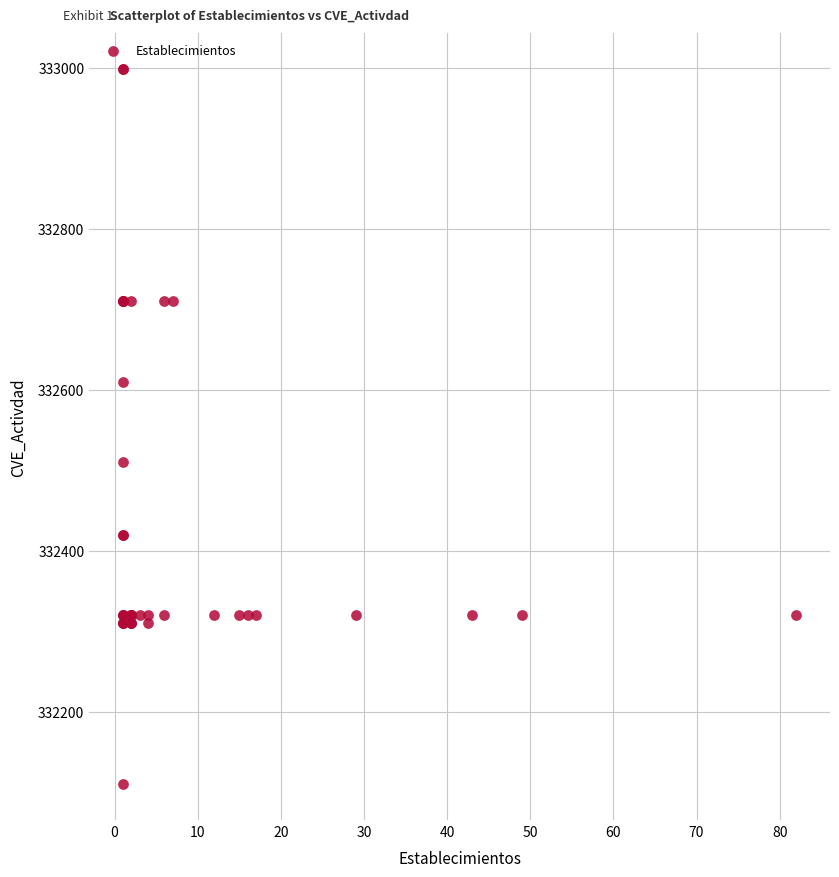

What Y value in the scatter plot is closest to 332554?

332510